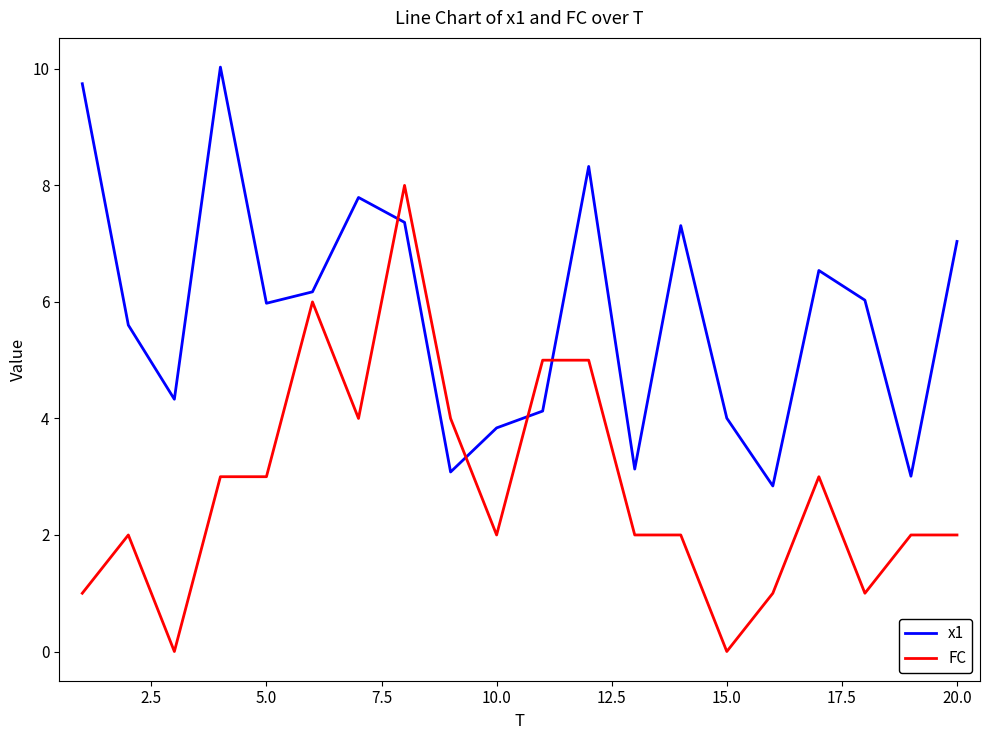

Which series has the widest spread of values?

FC